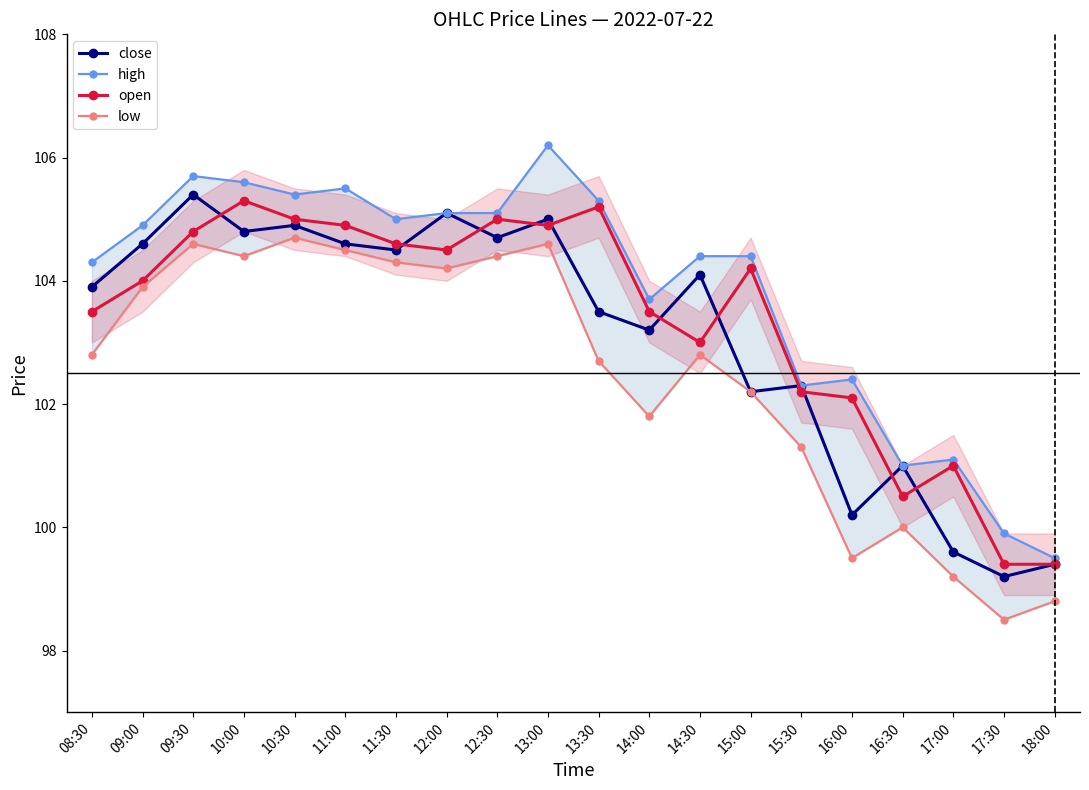

Which series changed the most between 13:00 and 13:30?

low